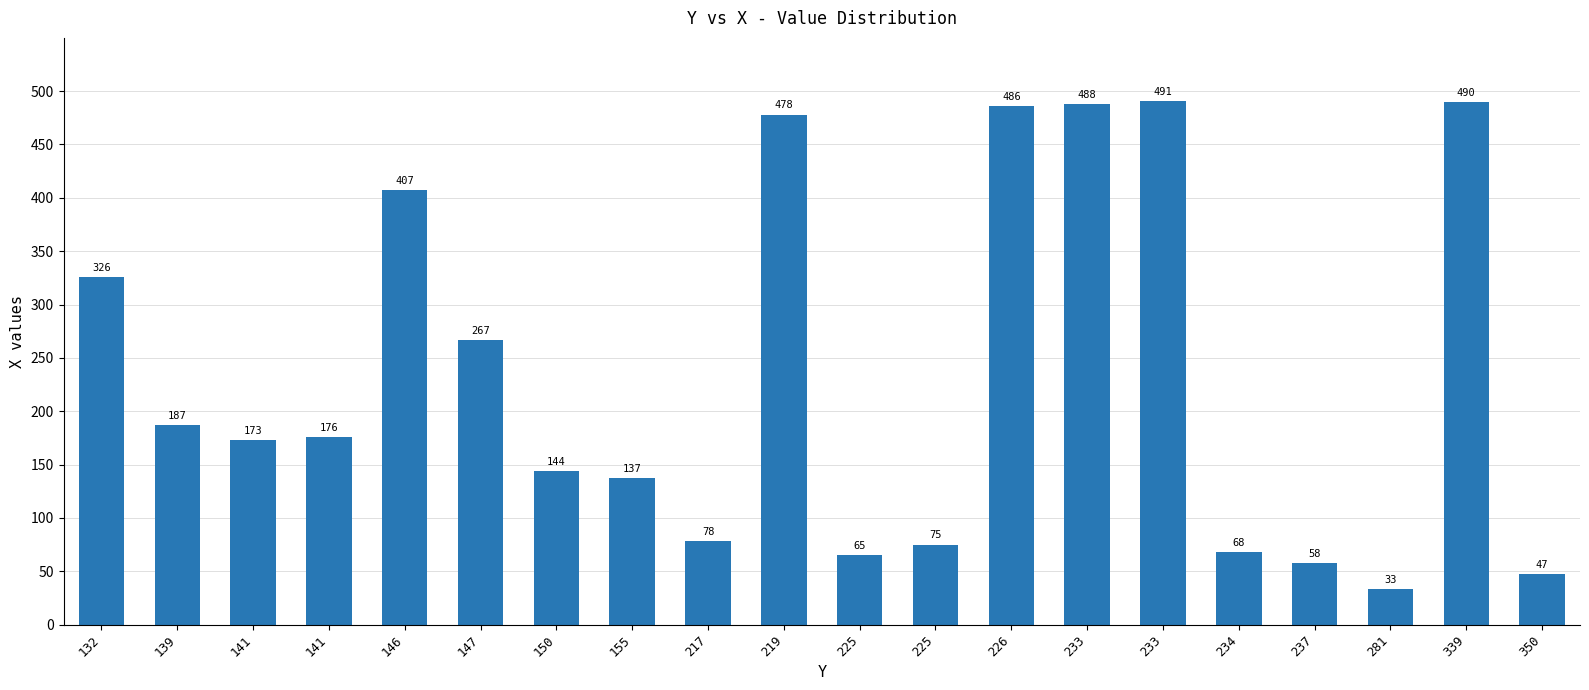

Where does the data first go above 176?

132